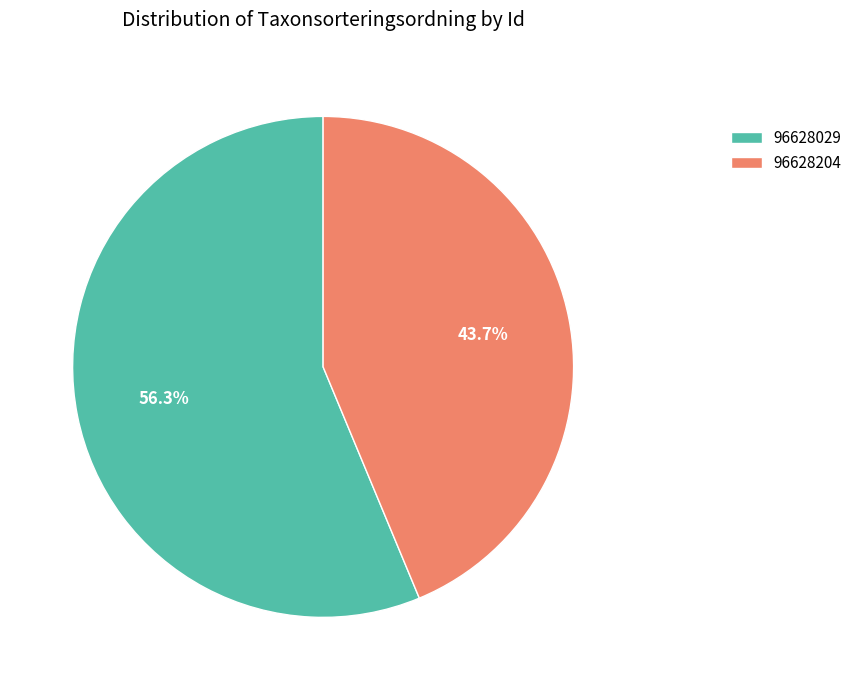

To the nearest percent, what percentage of the pie is 96628204?

44%